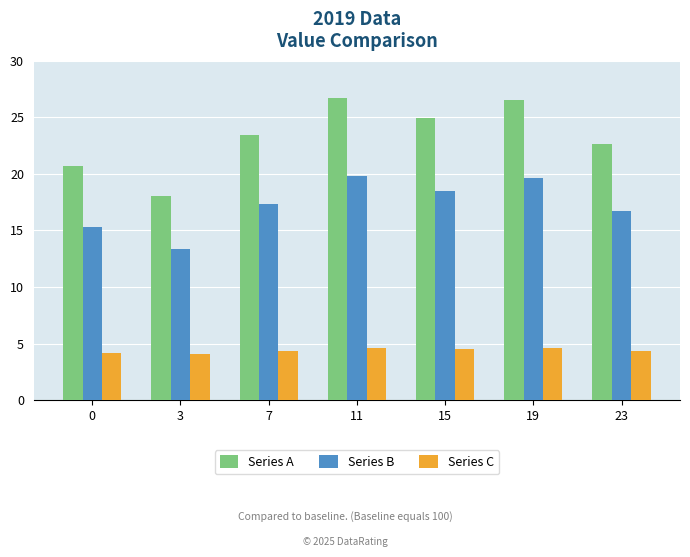

How many distinct data groups are displayed?

3